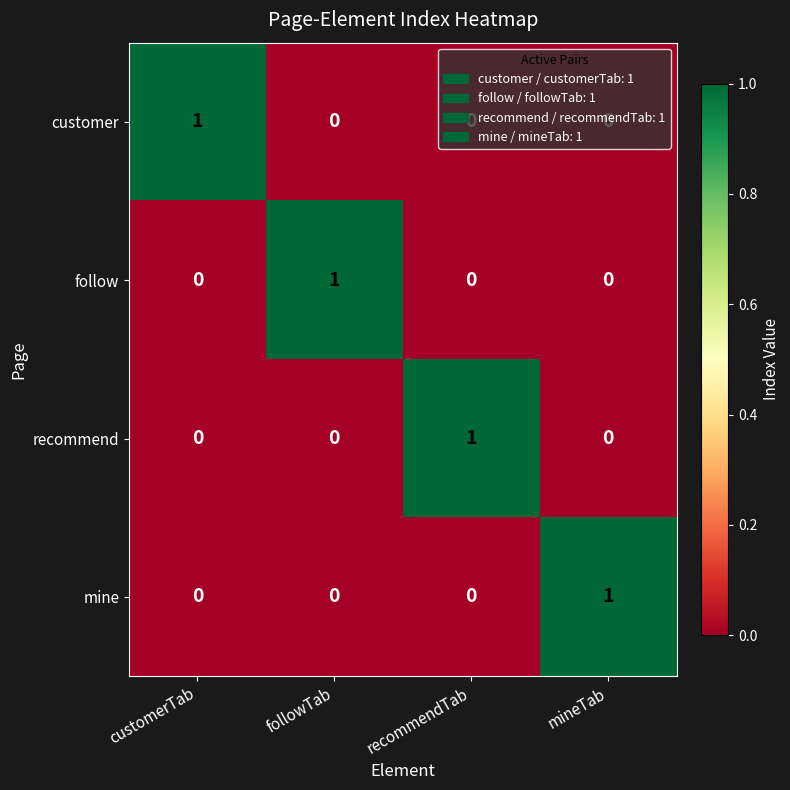

Is the value of customer at customerTab greater than the value of recommend at followTab?

Yes